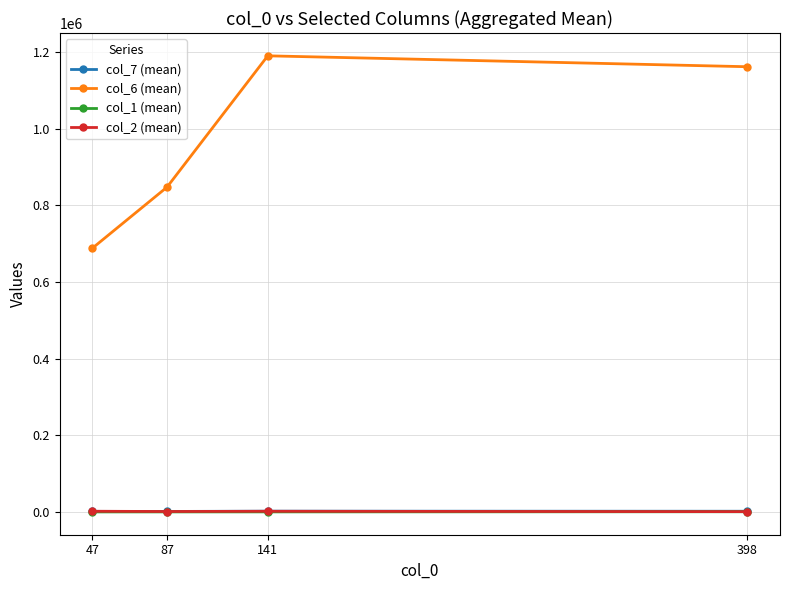

Between 47 and 398, which series saw the biggest shift?

col_6 (mean)